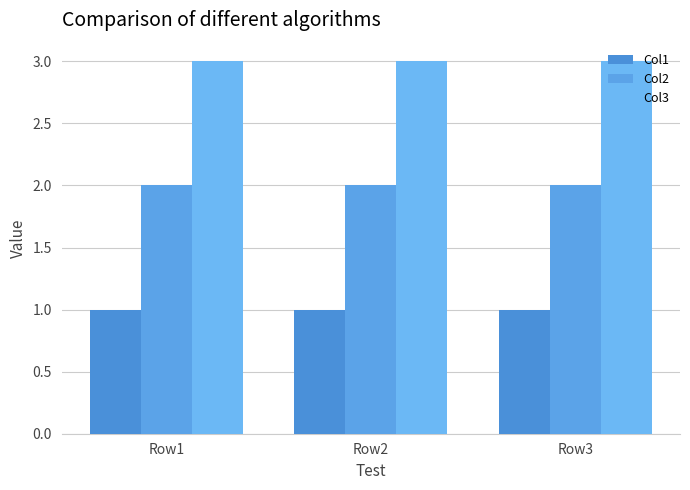

What is the value of the Col1 bar at the 1st from the left?

1